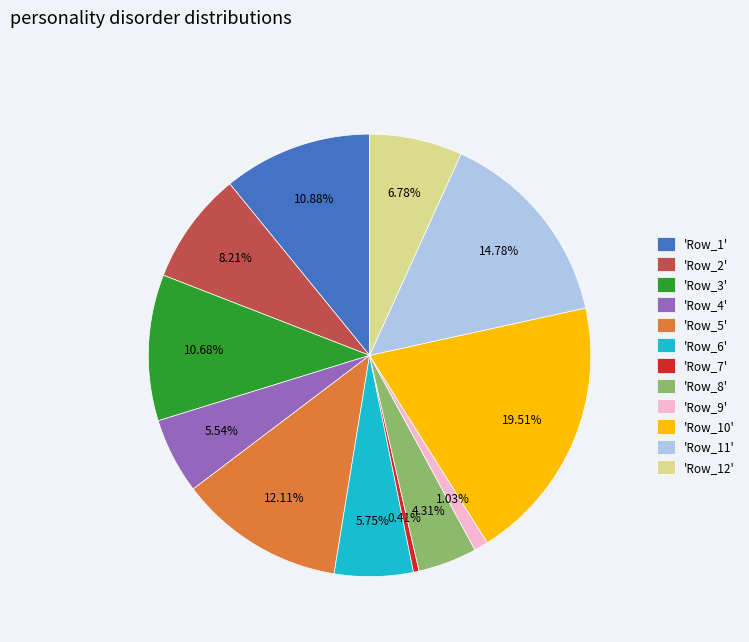

Which has a higher value, 'Row_12' or 'Row_11'?

'Row_11'